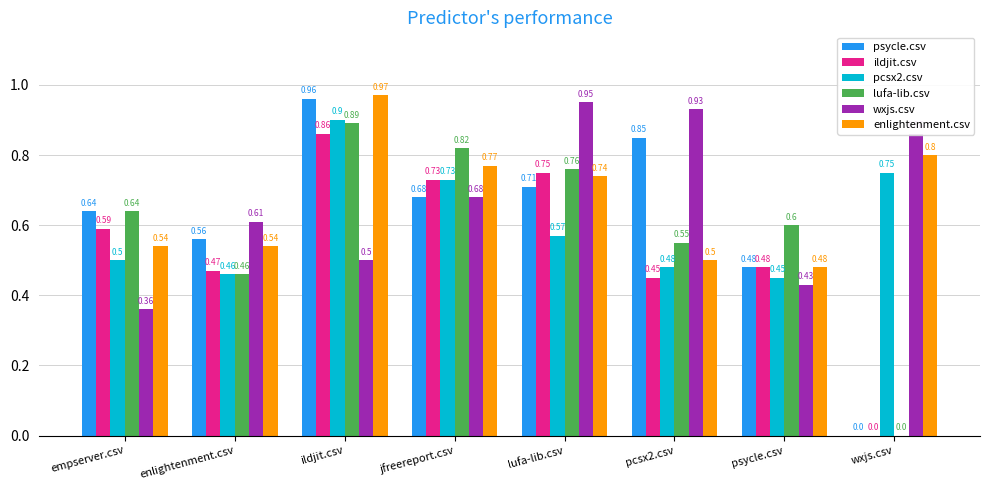

Which series changed the most between lufa-lib.csv and wxjs.csv?

lufa-lib.csv